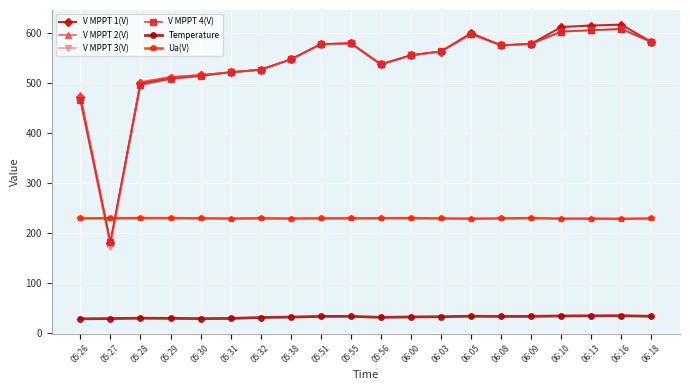

What position from the right is 05:32?

14